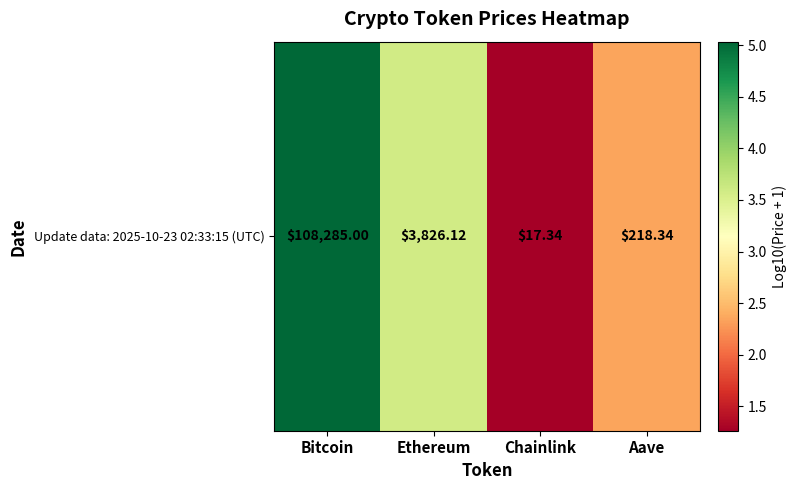

What is the difference between the maximum and second lowest values?

2.7